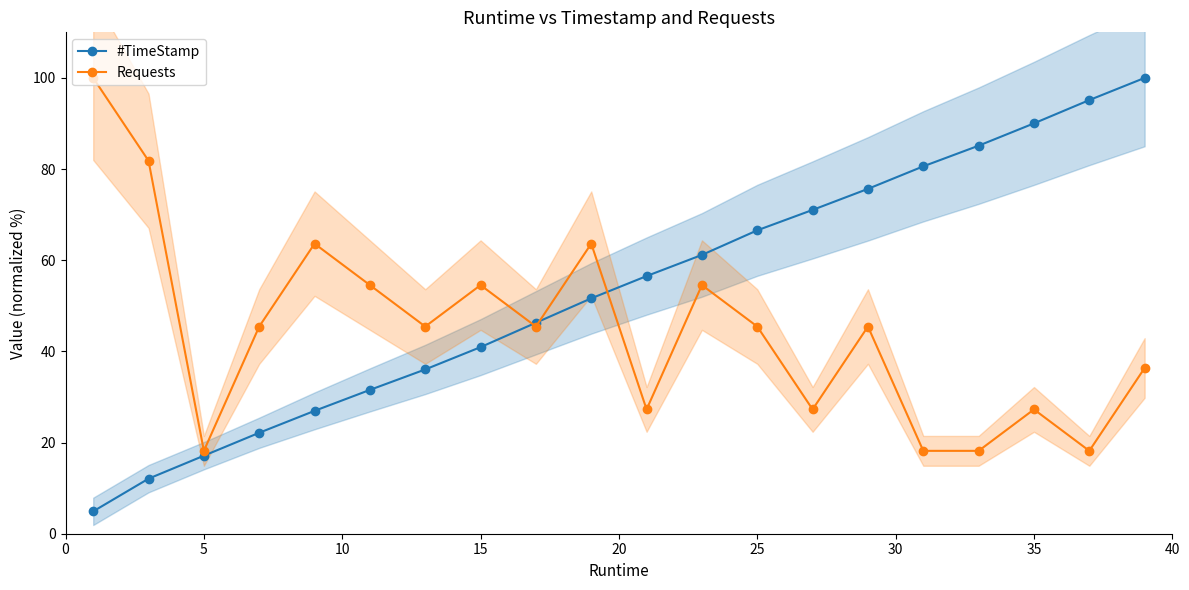

How many values in the Requests series exceed 45?

12